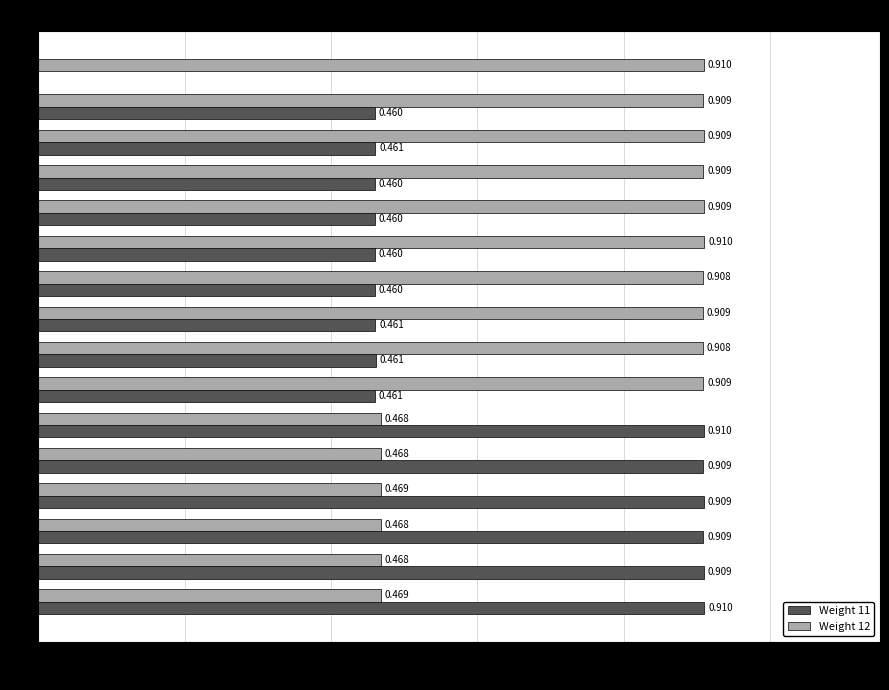

Is the value of Weight 12 at #15 greater than the value of Weight 11 at #1?

Yes